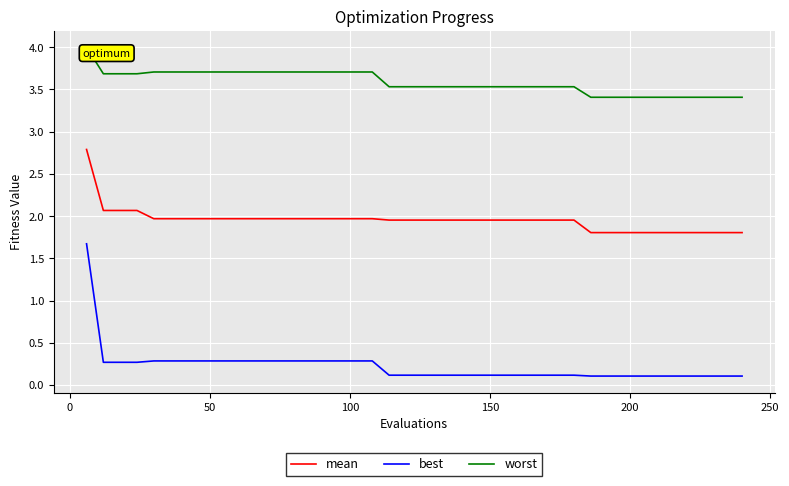

True or false: worst and mean cross at least once.

False